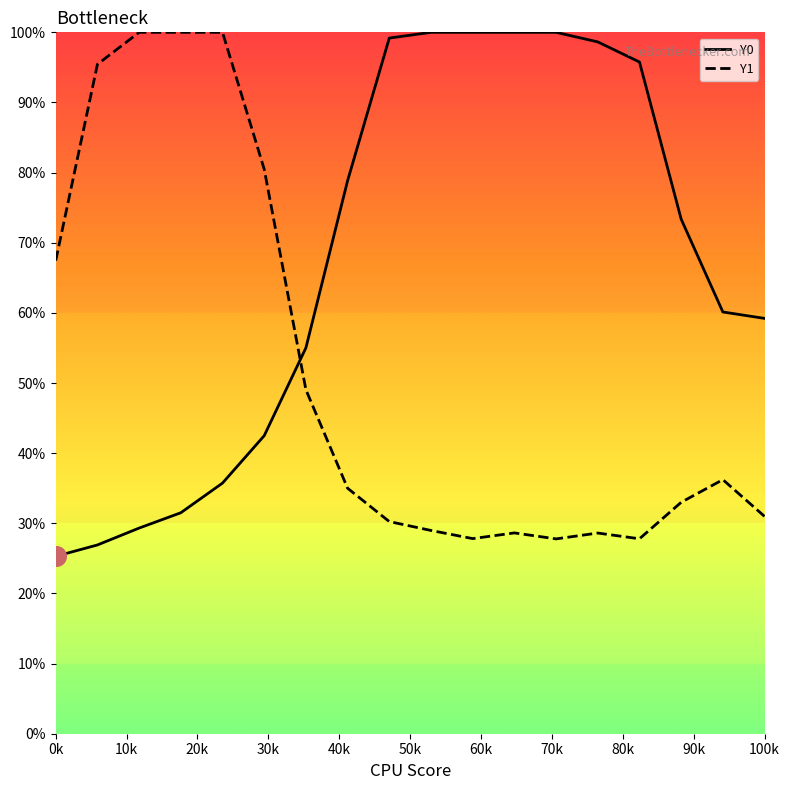

Which series has the largest total across all categories?

Y0